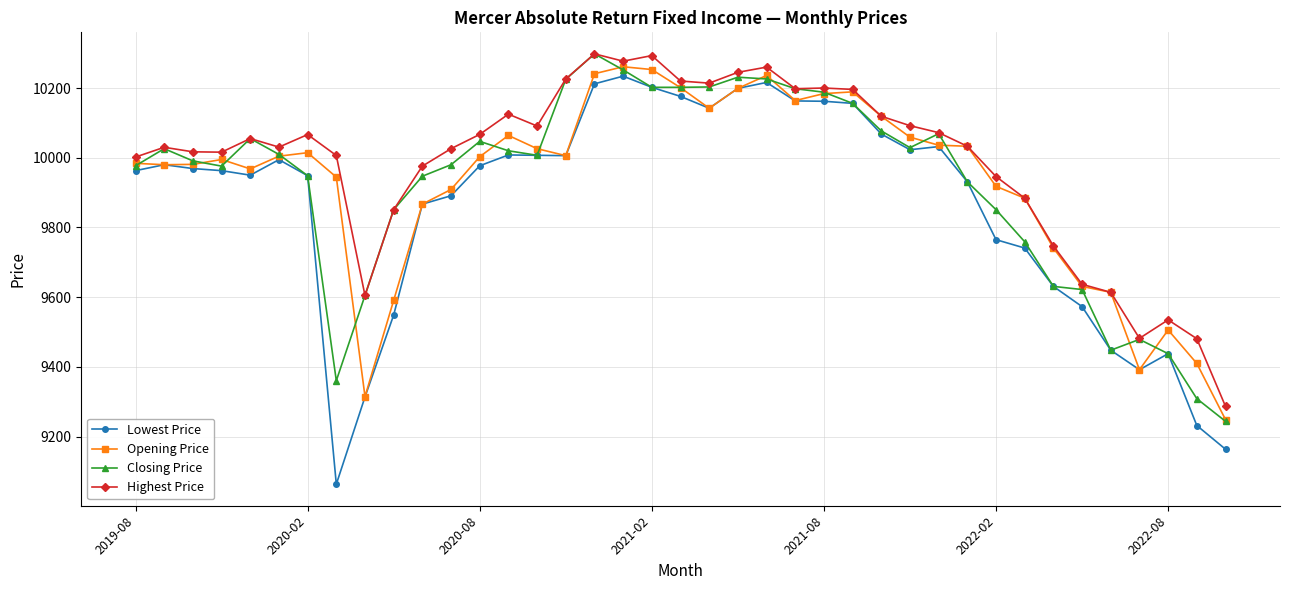

Which series has the largest range (max minus min)?

Lowest Price